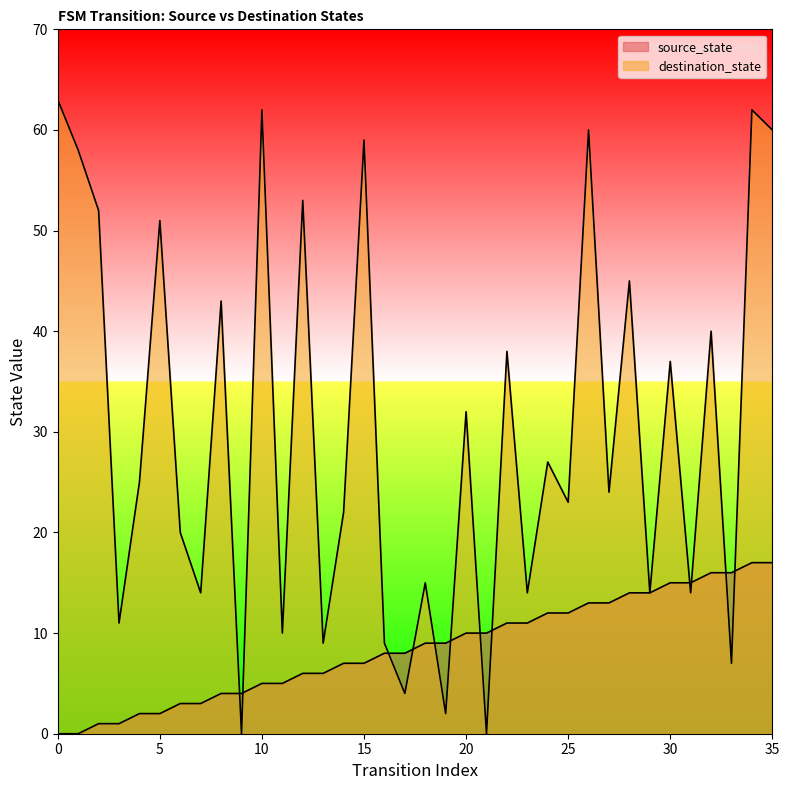

Reading right to left, what are all the values shown in this chart?

source_state: 17	17	16	16	15	15	14	14	13	13	12	12	11	11	10	10	9	9	8	8	7	7	6	6	5	5	4	4	3	3	2	2	1	1	0	0
destination_state: 60	62	7	40	14	37	14	45	24	60	23	27	14	38	0	32	2	15	4	9	59	22	9	53	10	62	0	43	14	20	51	25	11	52	58	63